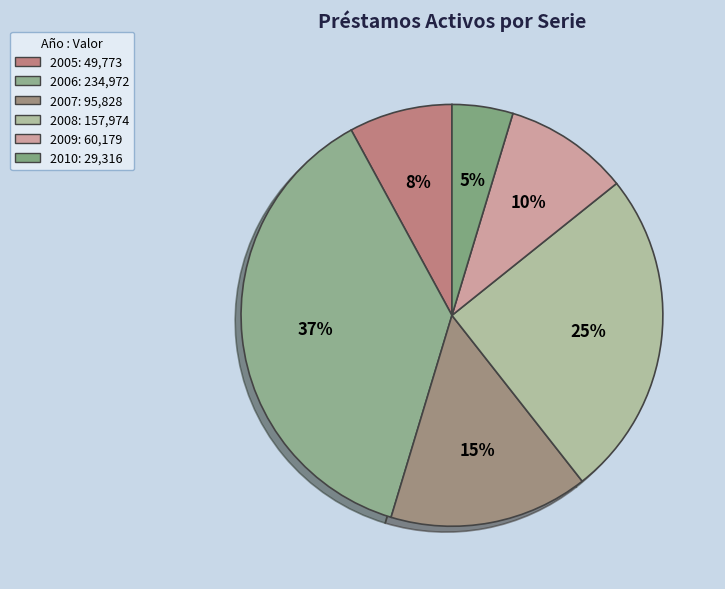

Rank the categories by value from highest to lowest.

2006, 2008, 2007, 2009, 2005, 2010